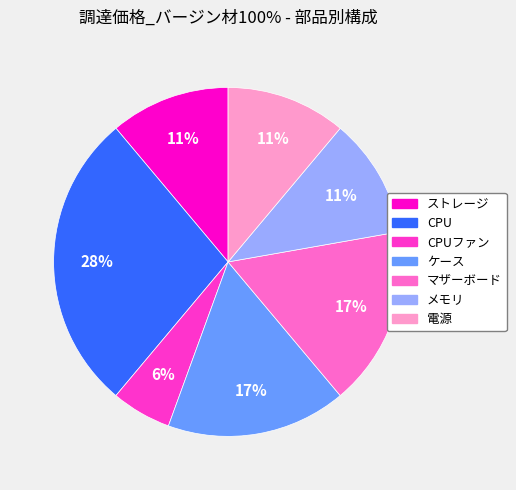

Does CPUファン represent more than half of the total?

No